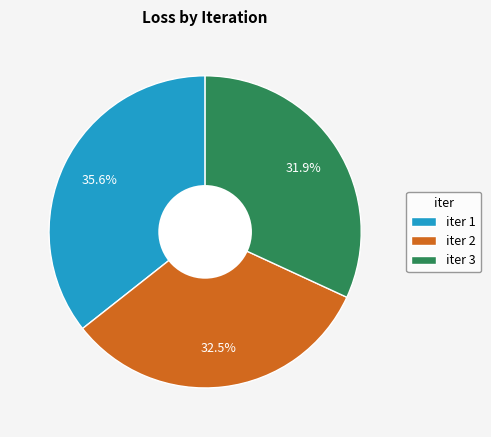

Is there any slice that represents more than half of the pie?

No